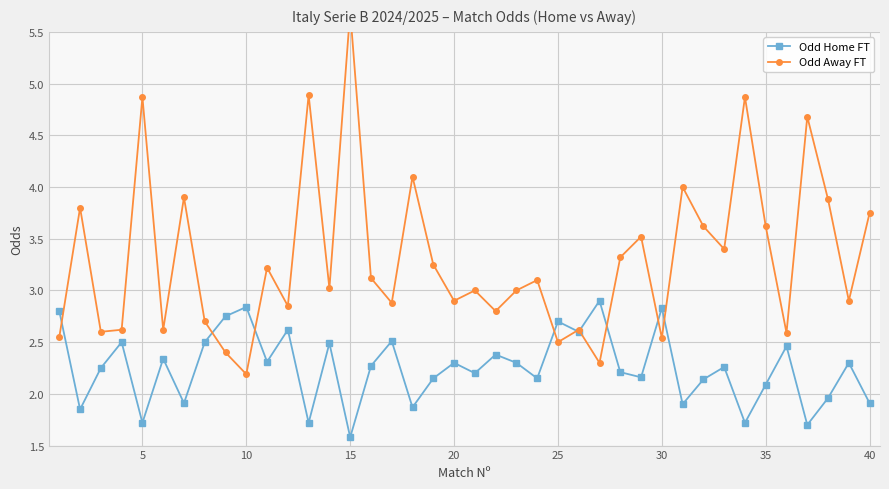

The value of Odd Home FT at 20 is 1.0. True or false?

False